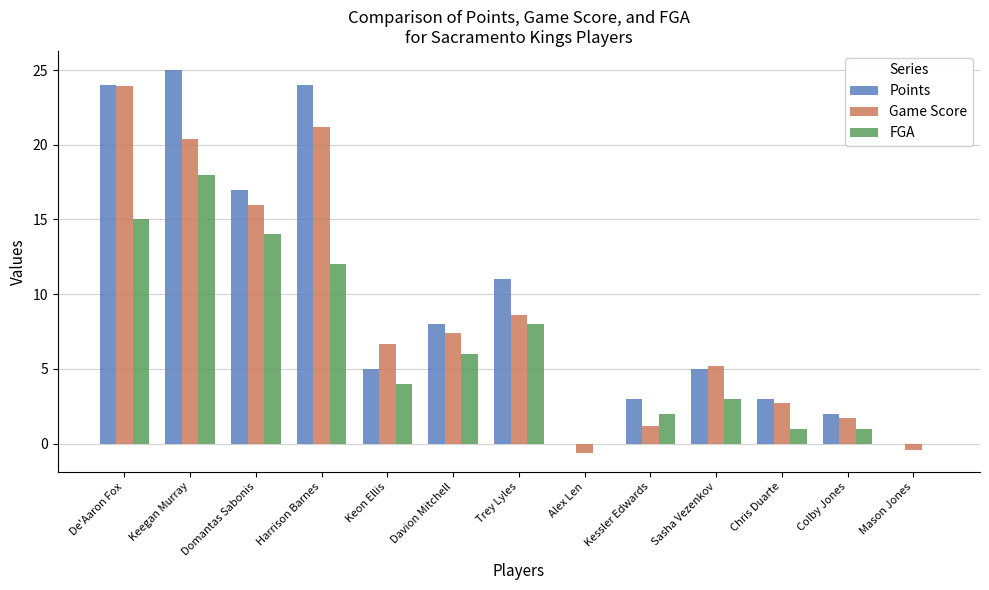

Reading left to right, transcribe all the data shown in this chart.

Points: De'Aaron Fox=24.0	Keegan Murray=25.0	Domantas Sabonis=17.0	Harrison Barnes=24.0	Keon Ellis=5.0	Davion Mitchell=8.0	Trey Lyles=11.0	Alex Len=0.0	Kessler Edwards=3.0	Sasha Vezenkov=5.0	Chris Duarte=3.0	Colby Jones=2.0	Mason Jones=0.0
Game Score: De'Aaron Fox=23.9	Keegan Murray=20.4	Domantas Sabonis=16.0	Harrison Barnes=21.2	Keon Ellis=6.7	Davion Mitchell=7.4	Trey Lyles=8.6	Alex Len=-0.6	Kessler Edwards=1.2	Sasha Vezenkov=5.2	Chris Duarte=2.7	Colby Jones=1.7	Mason Jones=-0.4
FGA: De'Aaron Fox=15.0	Keegan Murray=18.0	Domantas Sabonis=14.0	Harrison Barnes=12.0	Keon Ellis=4.0	Davion Mitchell=6.0	Trey Lyles=8.0	Alex Len=0.0	Kessler Edwards=2.0	Sasha Vezenkov=3.0	Chris Duarte=1.0	Colby Jones=1.0	Mason Jones=0.0